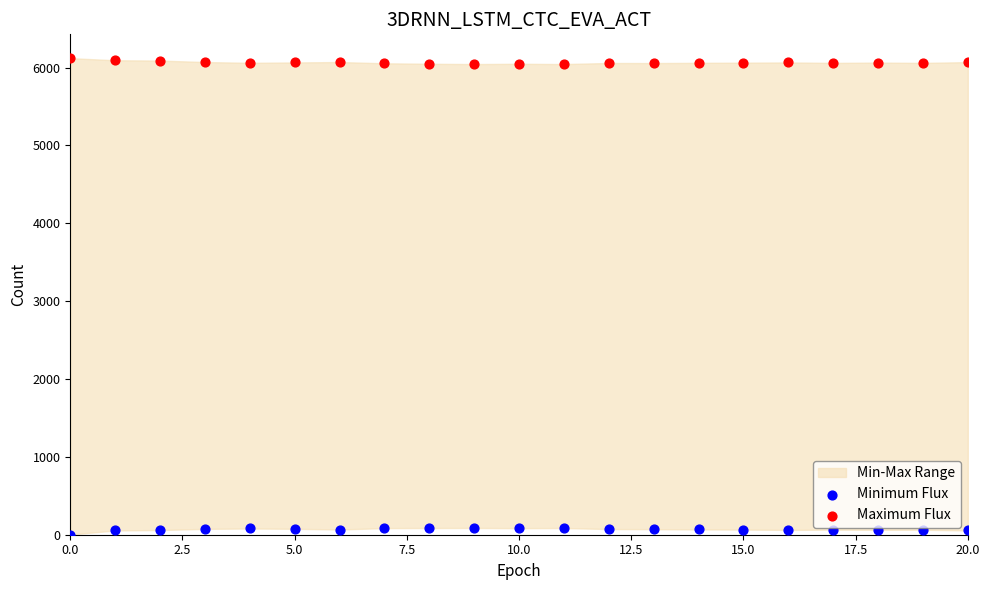

Which series contains the lowest Y value?

Minimum Flux